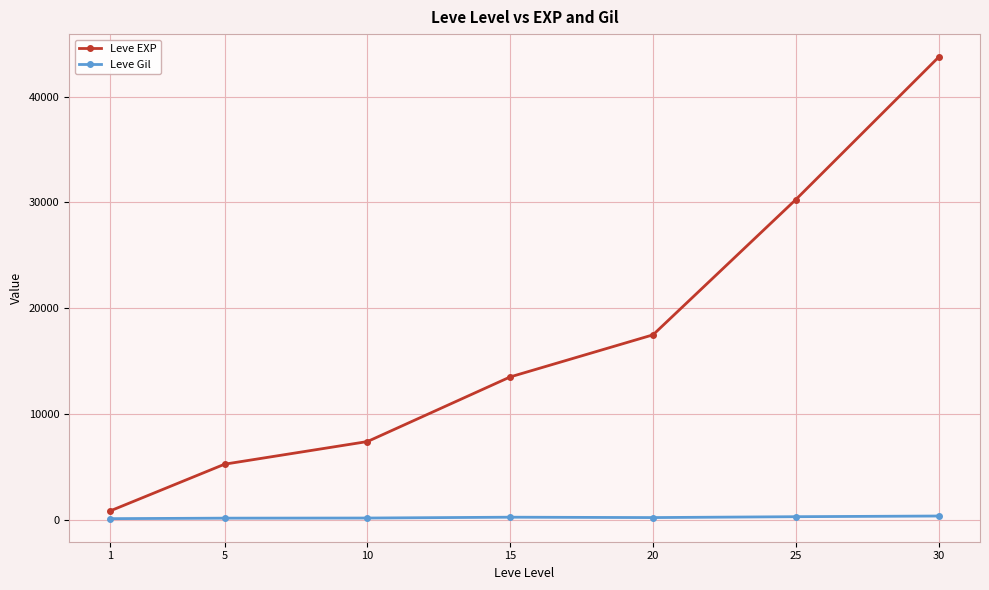

What is the greatest value displayed?

43730.0